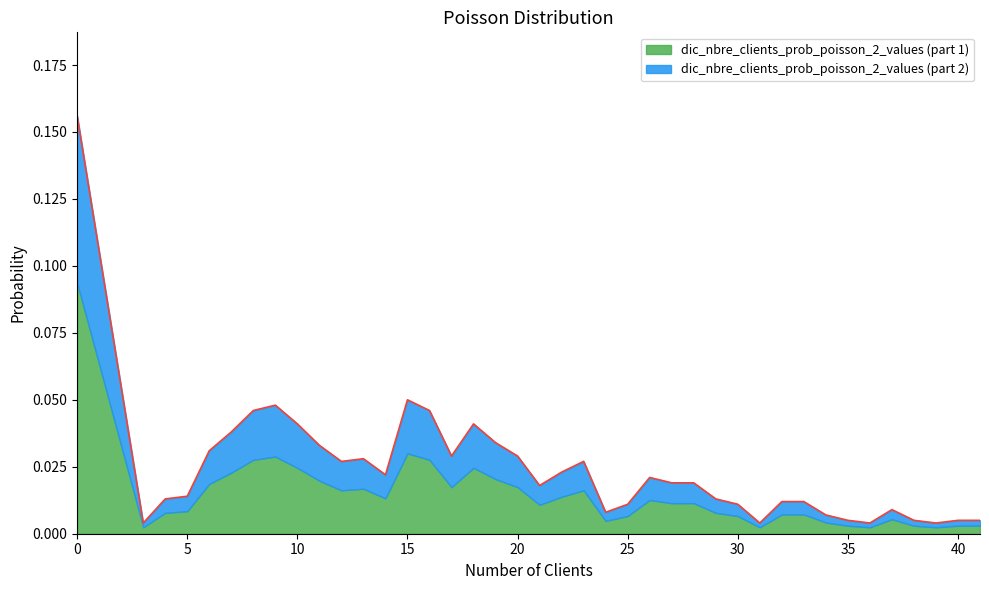

Does the chart display data point markers on the line(s)?

No